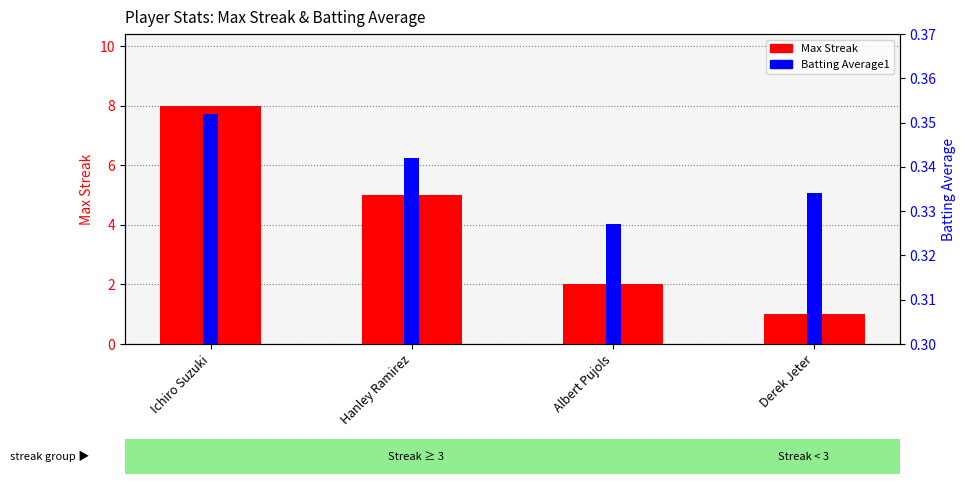

What is the spread (max minus min) of values at Derek Jeter?

0.7